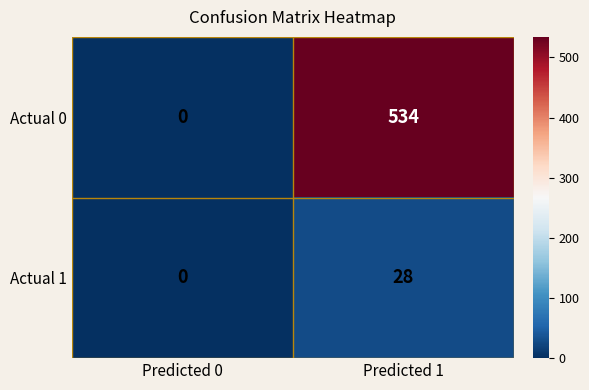

True or false: Actual 0 has a value of 534 at Predicted 1.

True